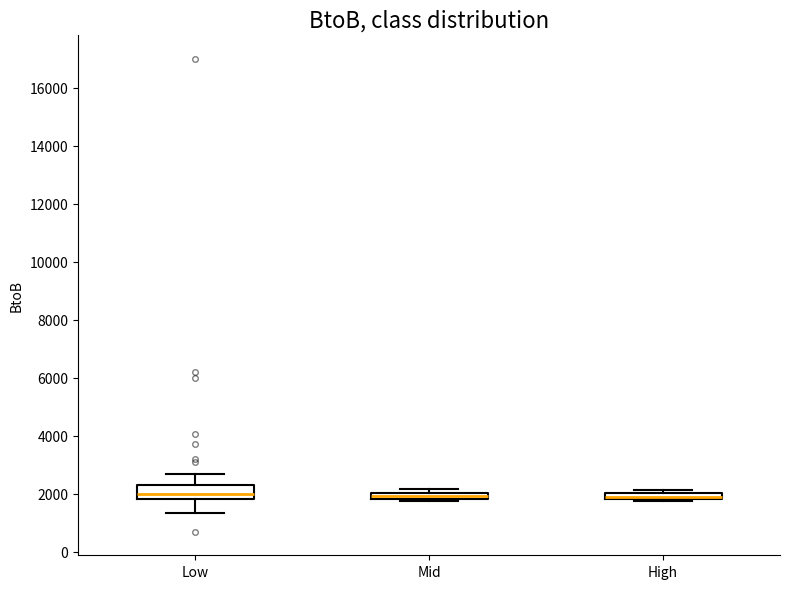

Where is the upper edge of the box for High on the y-axis? The values are not printed on the chart, so give them approximately, as read against the axis.

2000